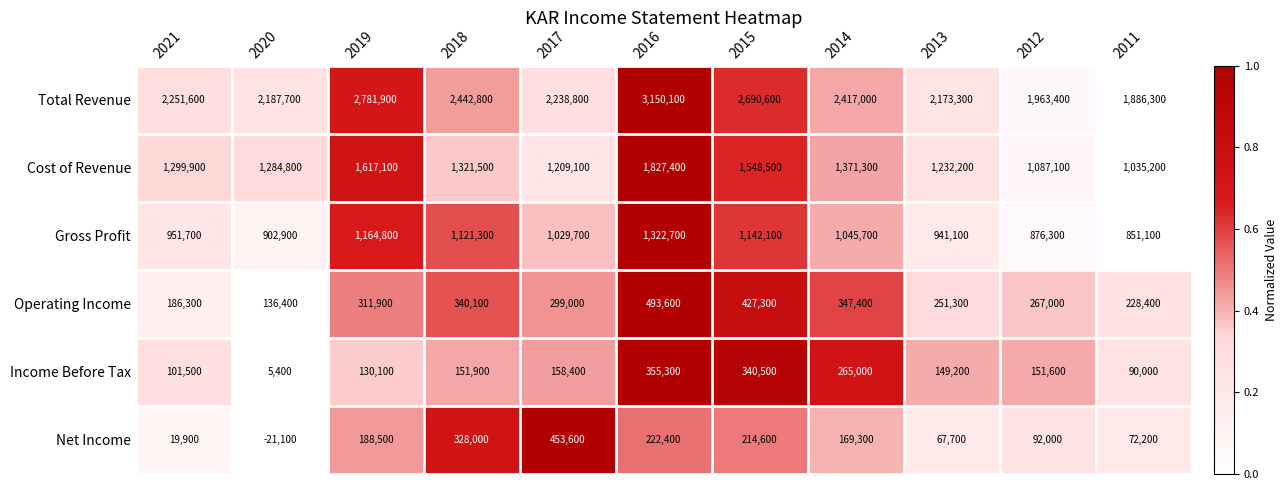

Where is Income Before Tax nearest to the value 180350?

2017